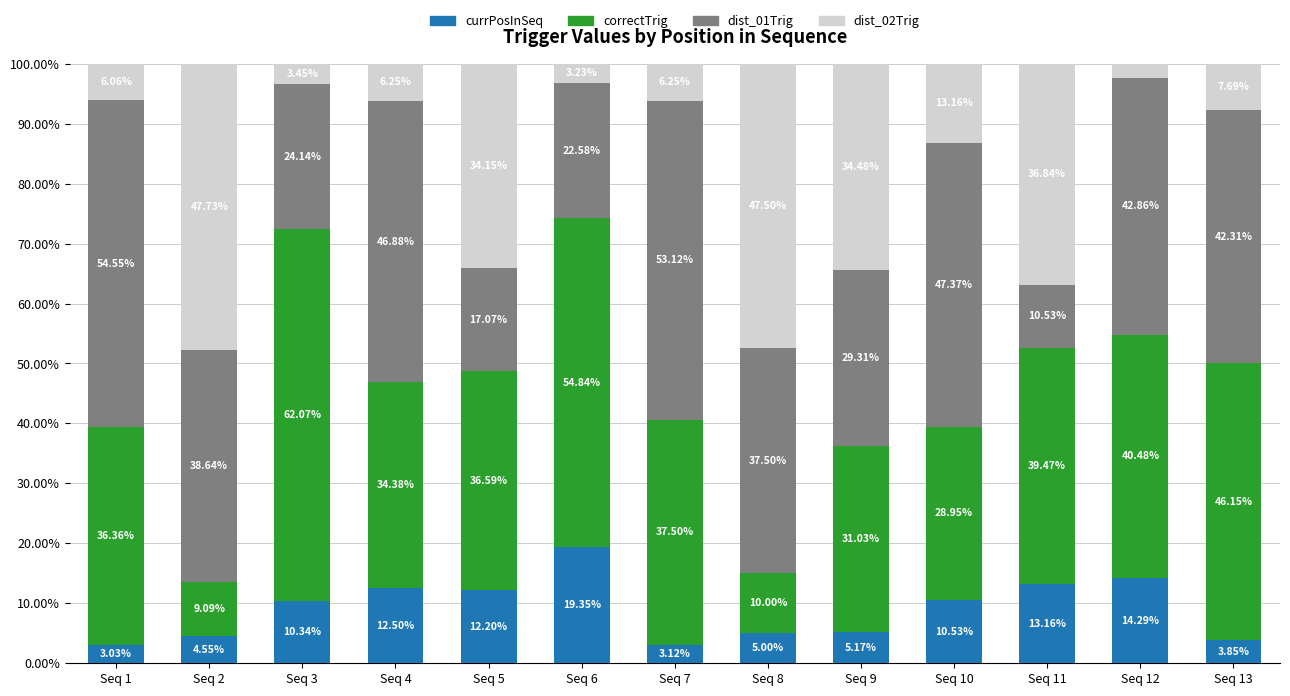

Are the bars grouped side by side (vs. stacked)?

No